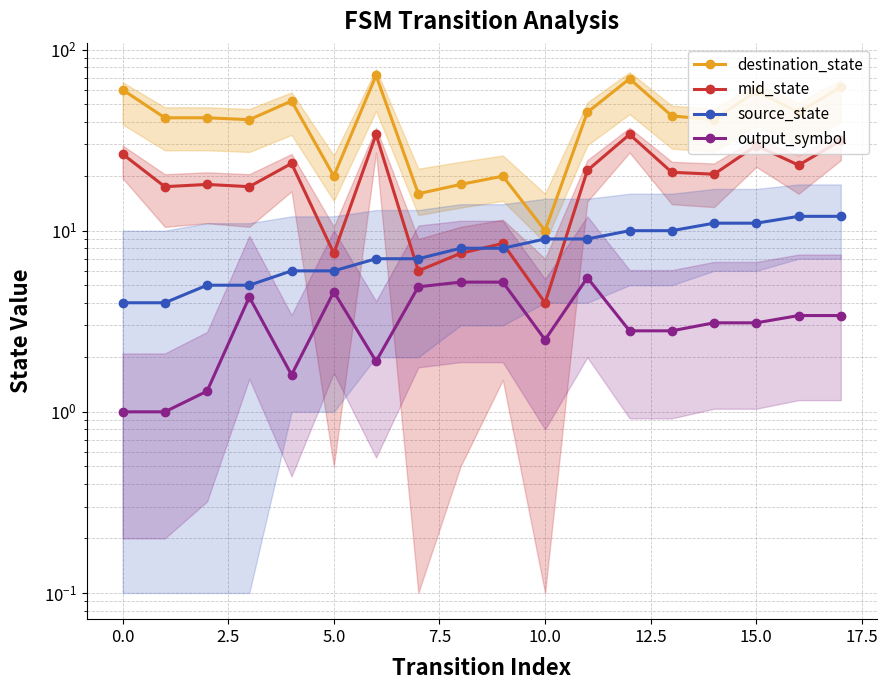

What is the average value of the source_state series?

8.0